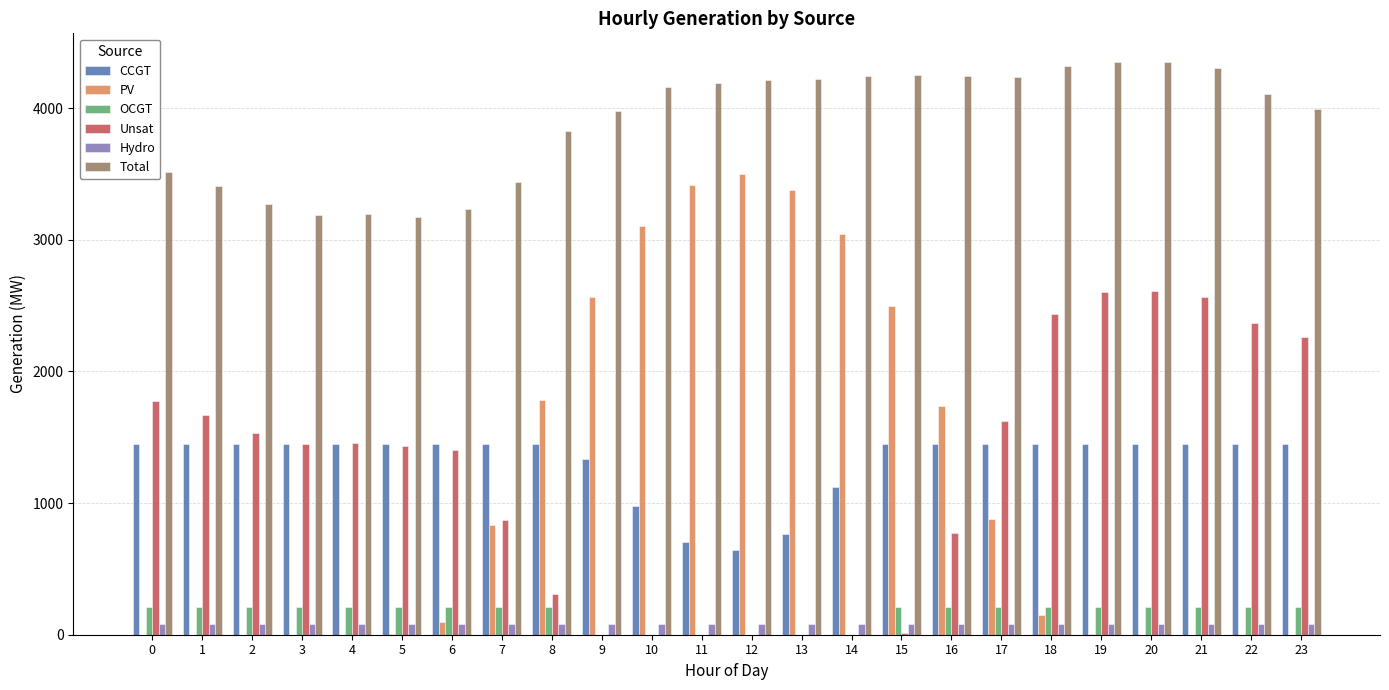

What is the sum of the OCGT values at 16 and 19?

420